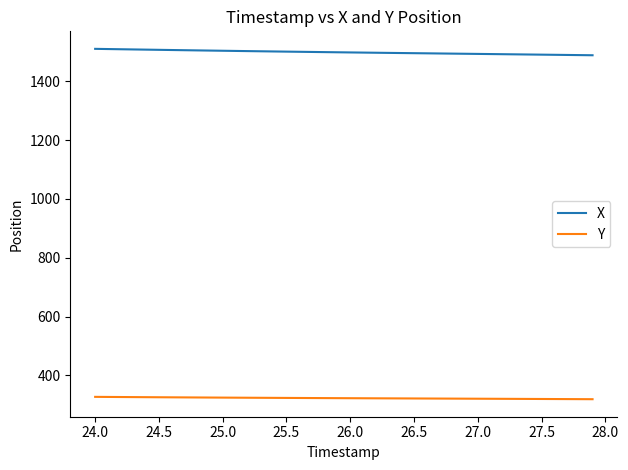

Rank the series by their maximum value, from highest to lowest.

X, Y